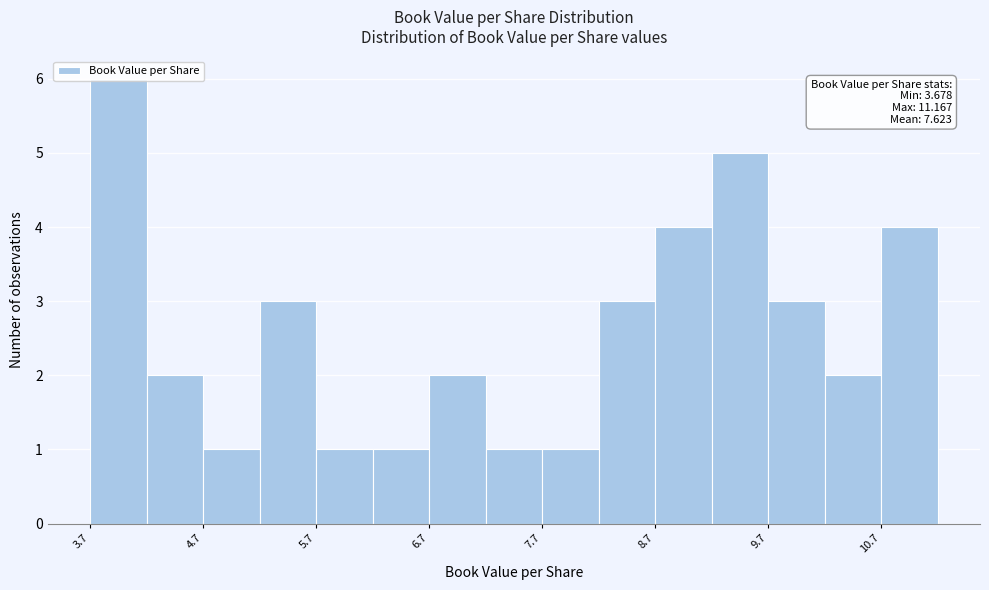

Which range on the x-axis has the tallest bar?

3.7 to 4.2